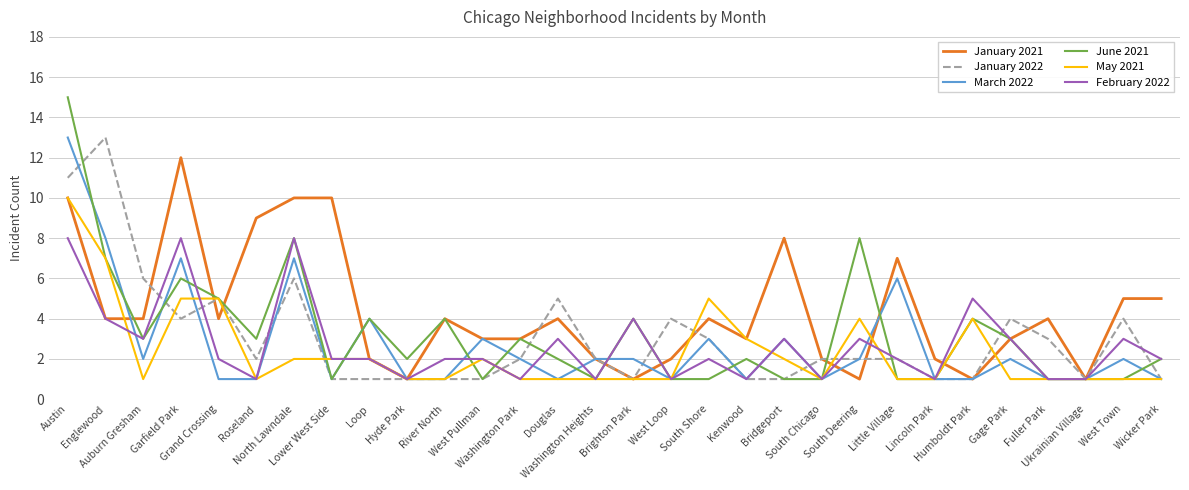

How many May 2021 values are between 1 and 3?

23